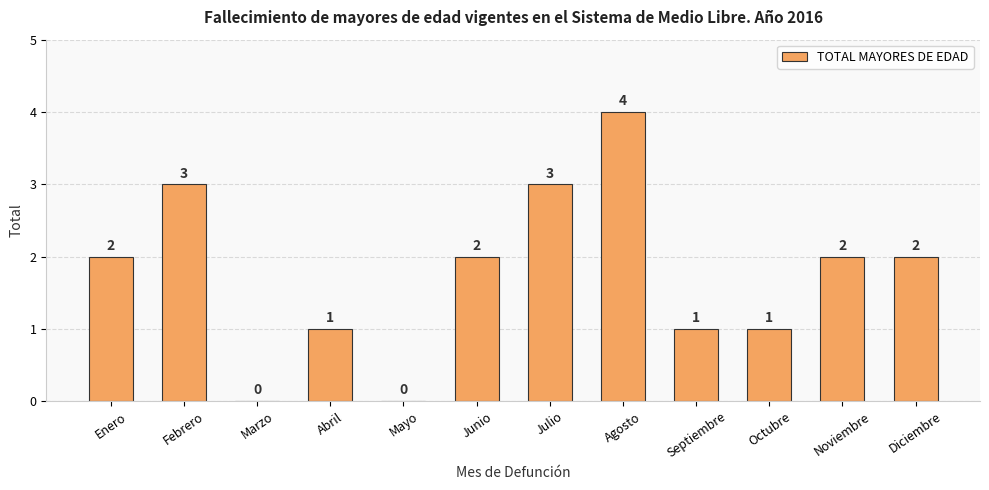

How many data points does each series have?

12